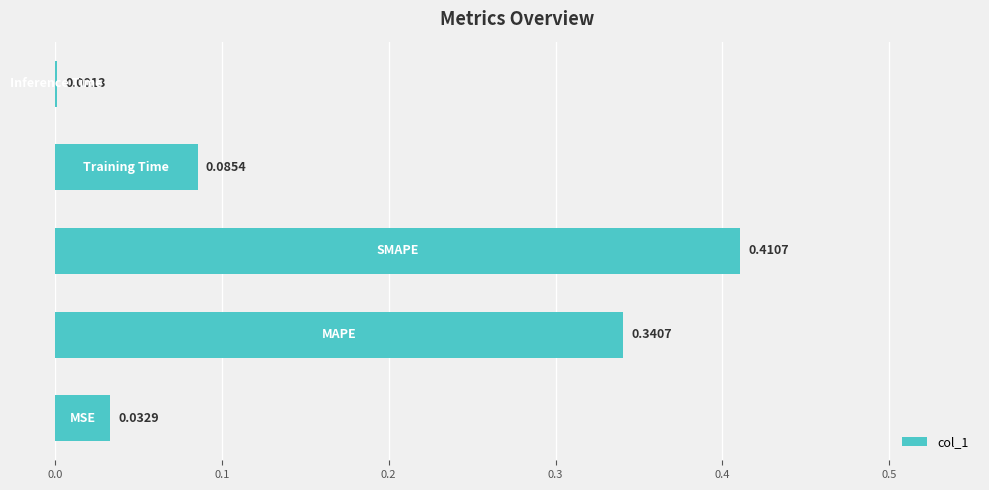

What is the sum of all values?

0.9